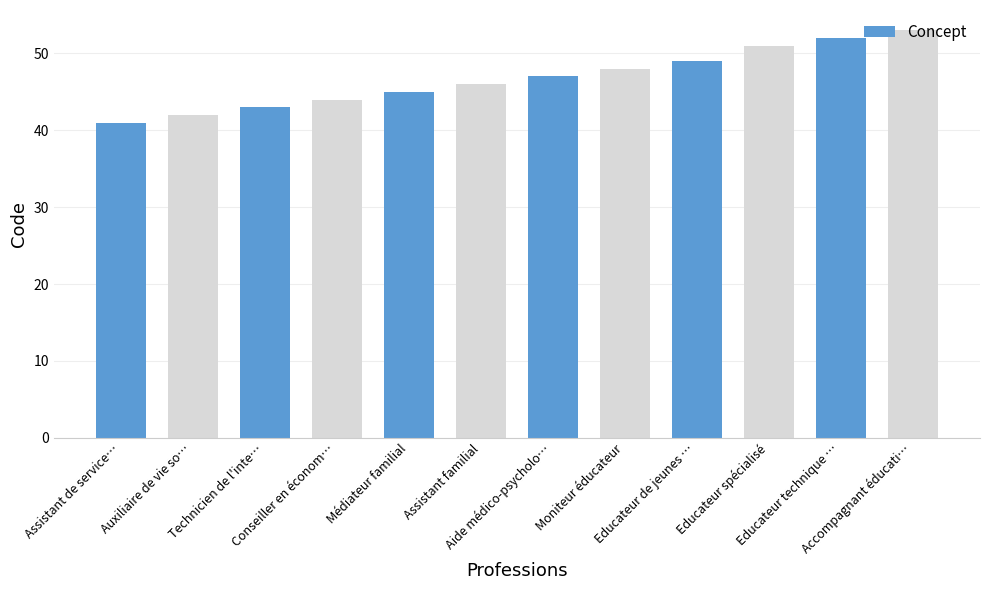

Reading right to left, extract all data points from this chart.

Accompagnant éducati…=53	Educateur technique …=52	Educateur spécialisé=51	Educateur de jeunes …=49	Moniteur éducateur=48	Aide médico-psycholo…=47	Assistant familial=46	Médiateur familial=45	Conseiller en économ…=44	Technicien de l'inte…=43	Auxiliaire de vie so…=42	Assistant de service…=41